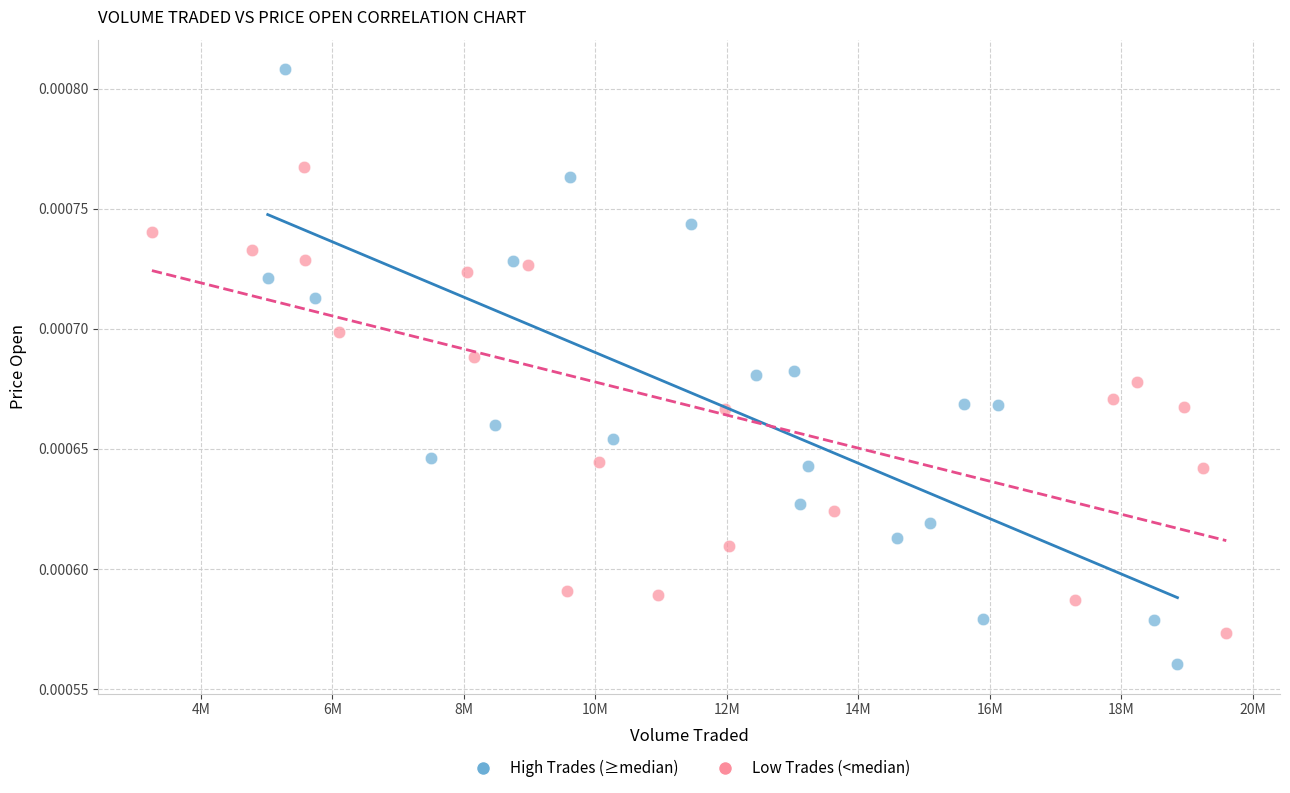

What are all the series names shown in the legend?

High Trades (≥median), Low Trades (<median)